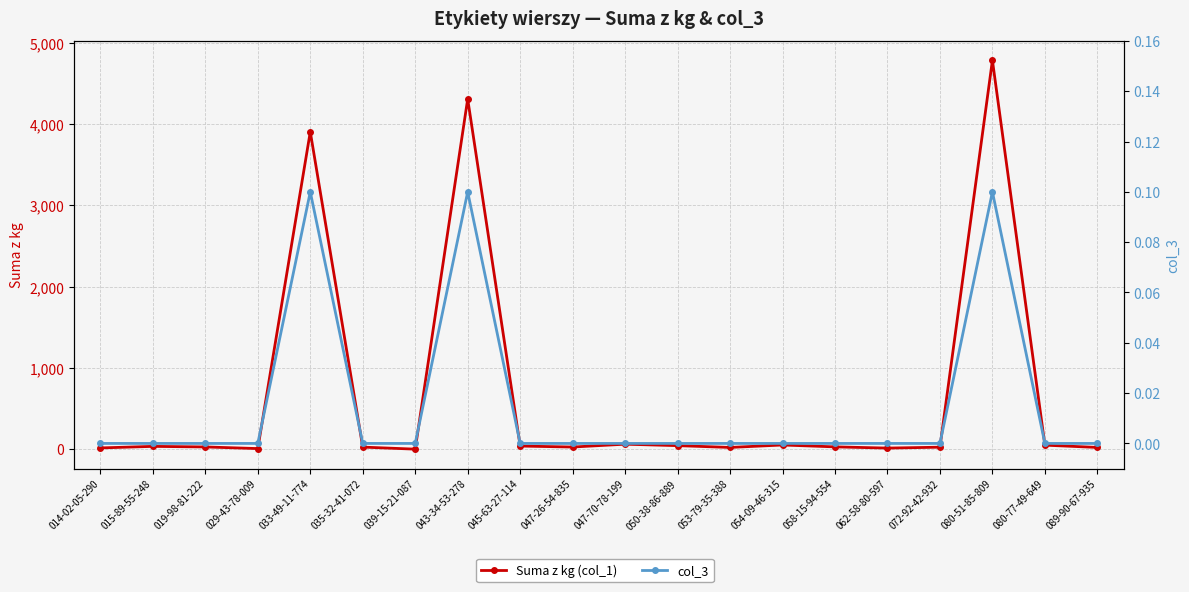

Which series has the largest total across all categories?

Suma z kg (col_1)